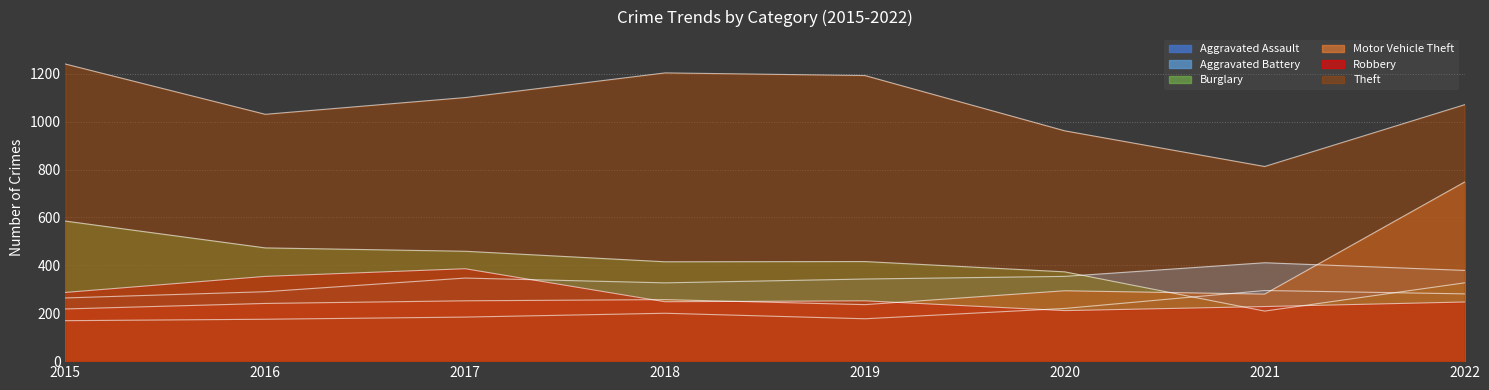

What value does the Motor Vehicle Theft series have at 2018?

257